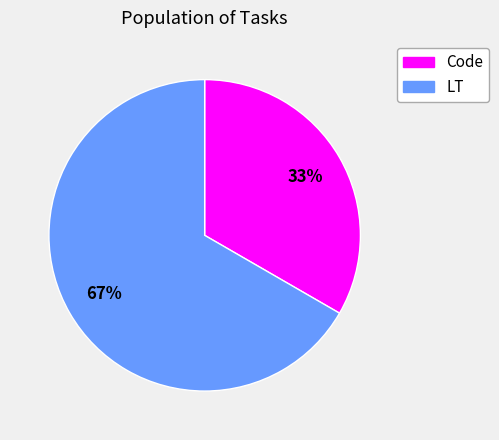

What is the smallest slice in the pie chart?

Code